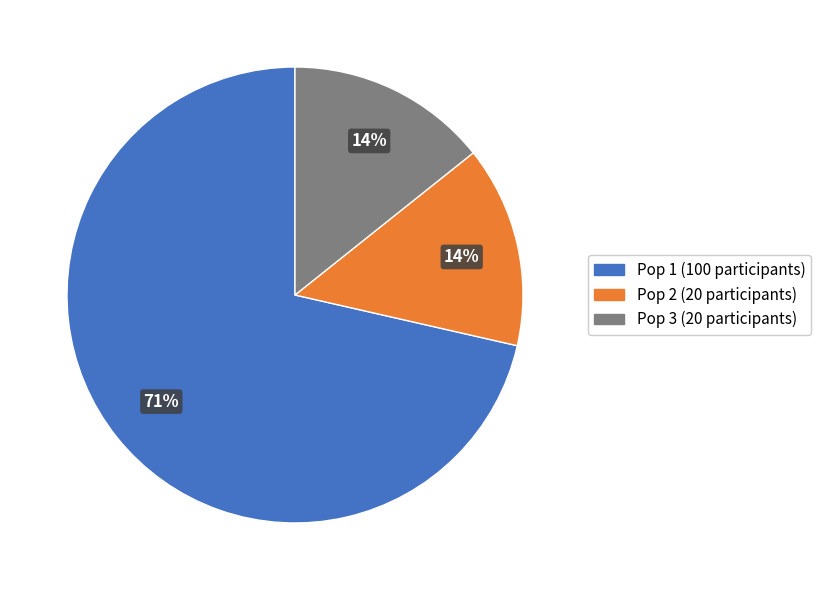

To the nearest percent, what portion does Pop 3 represent?

14%